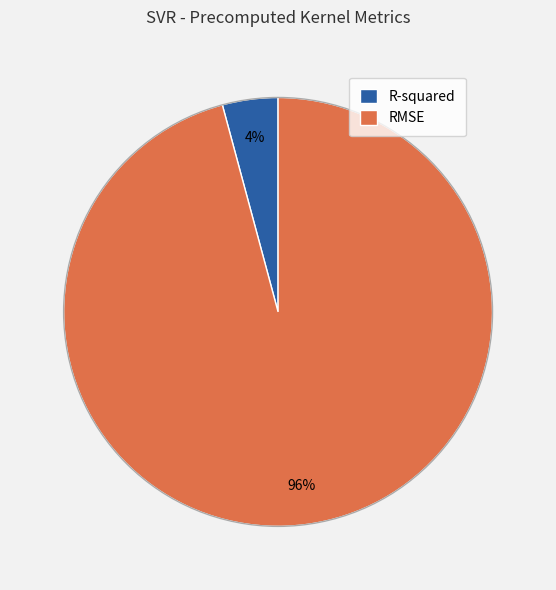

How many segments does this pie chart have?

2